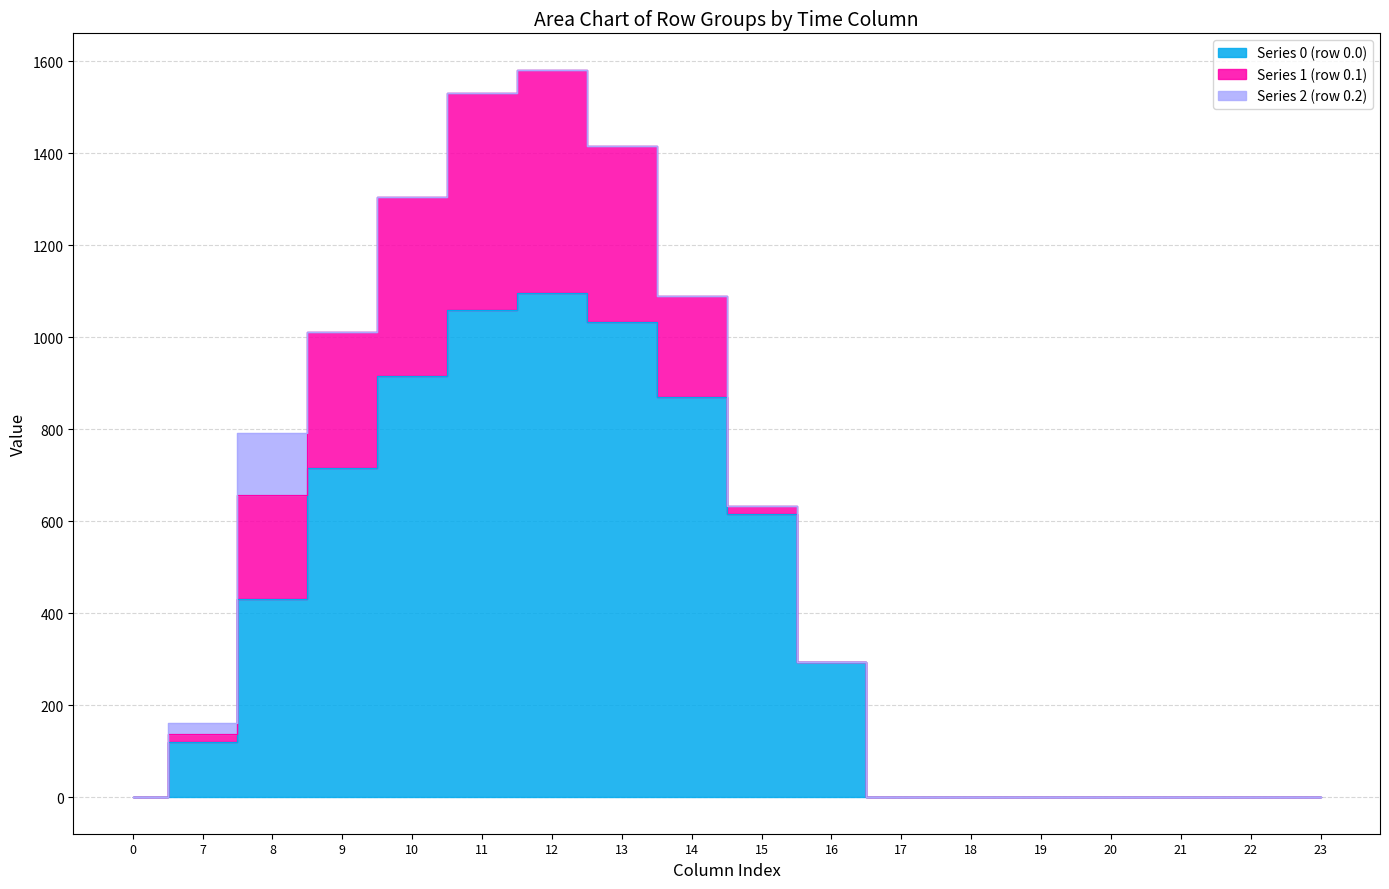

What are all the series names shown in the legend?

Series 0 (row 0.0), Series 1 (row 0.1), Series 2 (row 0.2)